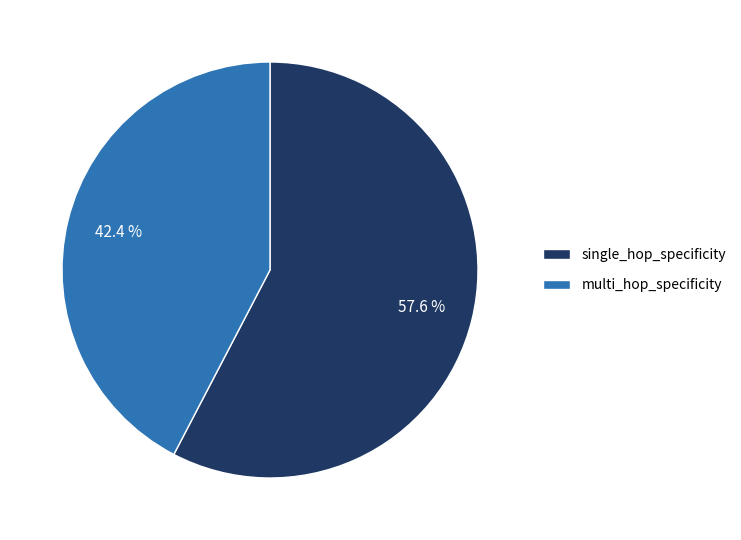

Is the sum of single_hop_specificity and multi_hop_specificity greater than half?

Yes